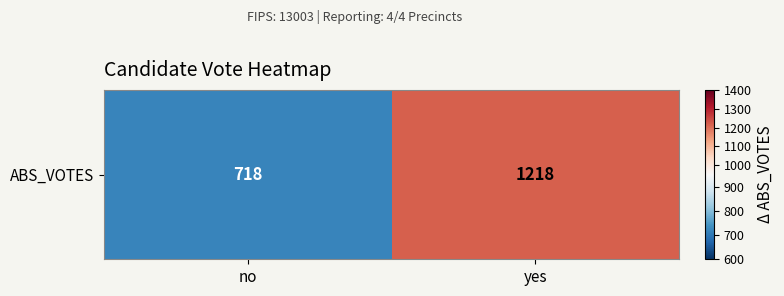

List the labels in order of value, smallest first.

no, yes